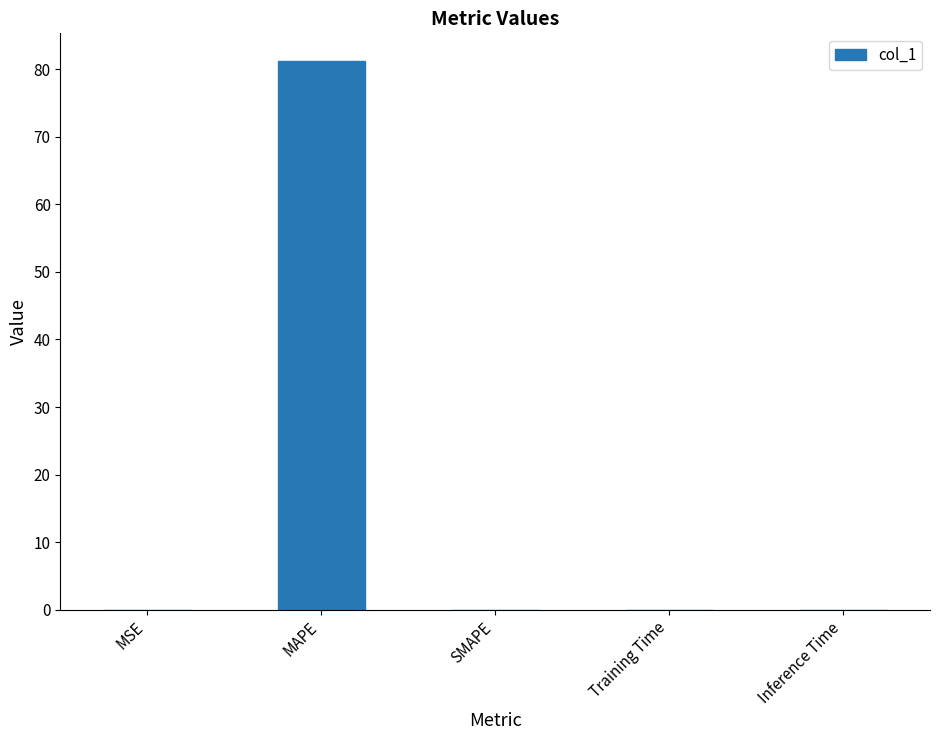

At which category does the chart reach its peak across all series?

MAPE